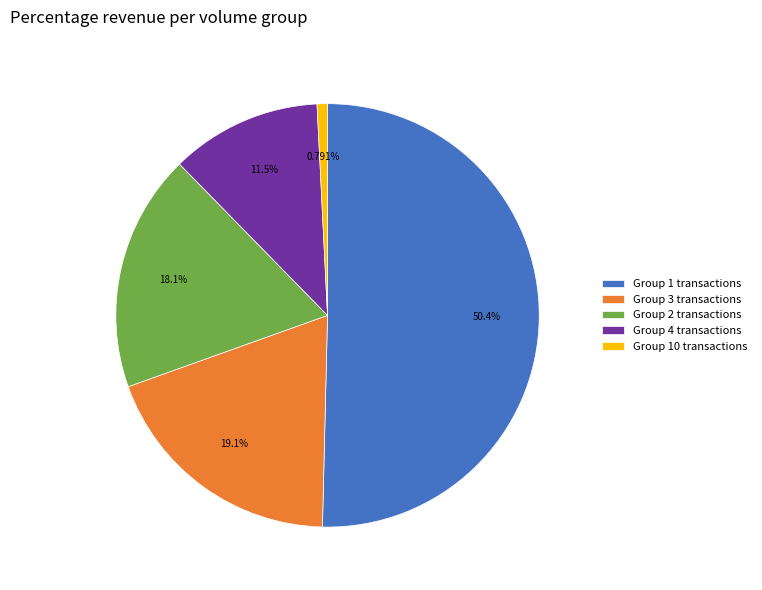

What is the largest slice in the pie chart?

Group 1 transactions